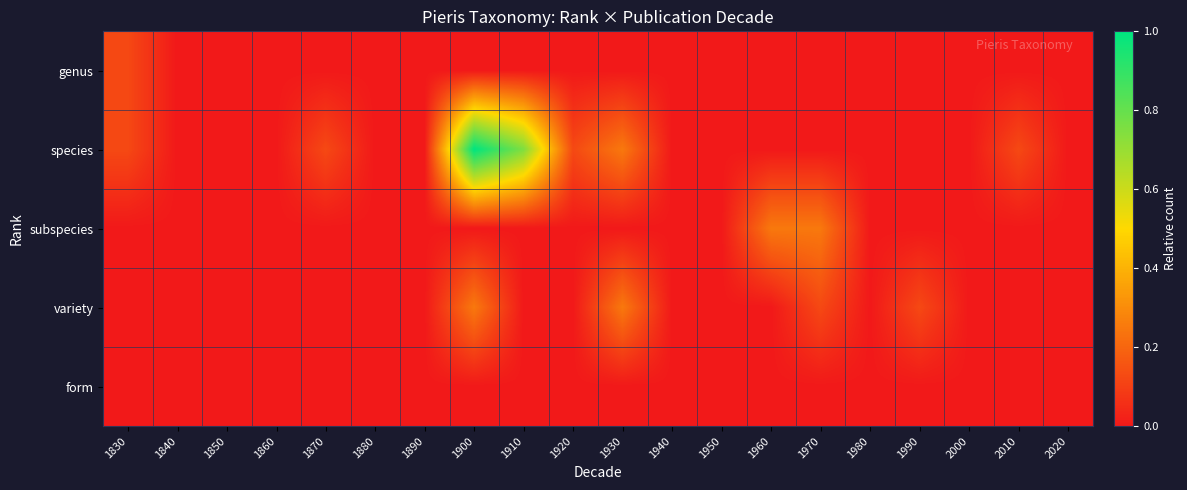

How many series are shown in this chart?

5